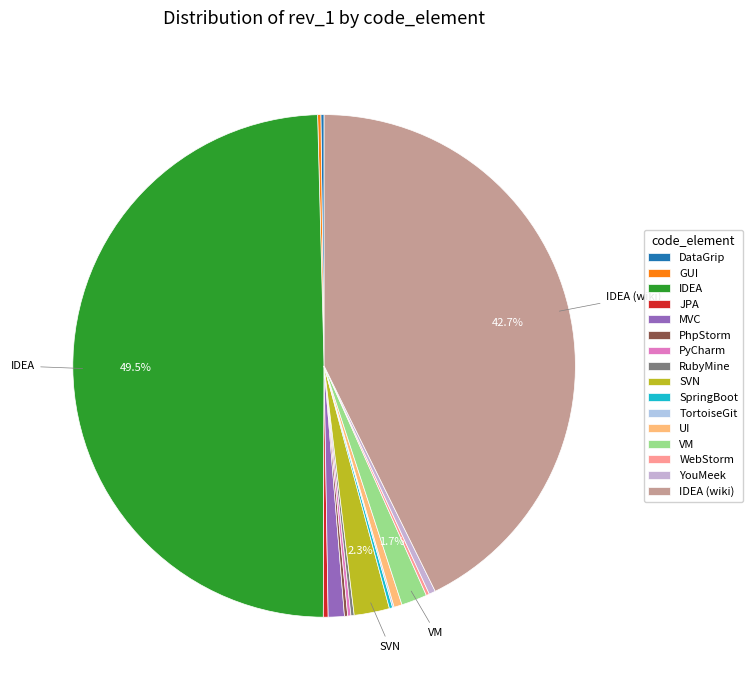

Between MVC and TortoiseGit, which is larger?

MVC